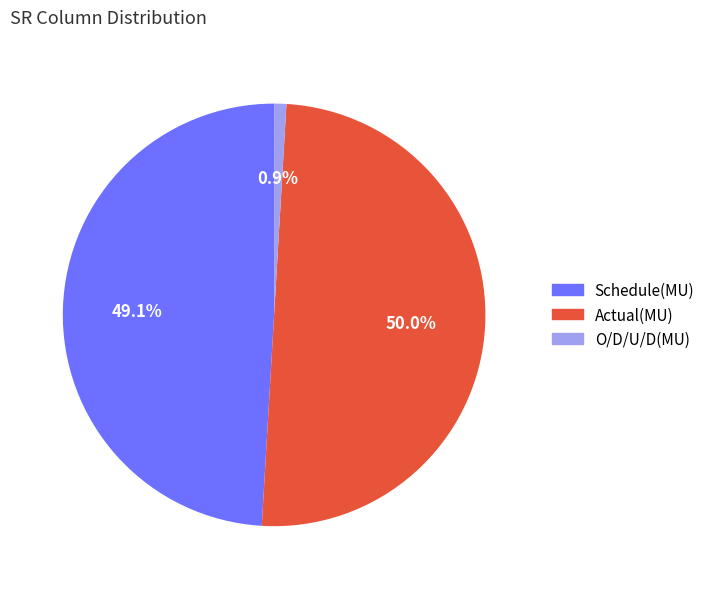

What is the largest slice in the pie chart?

Actual(MU)